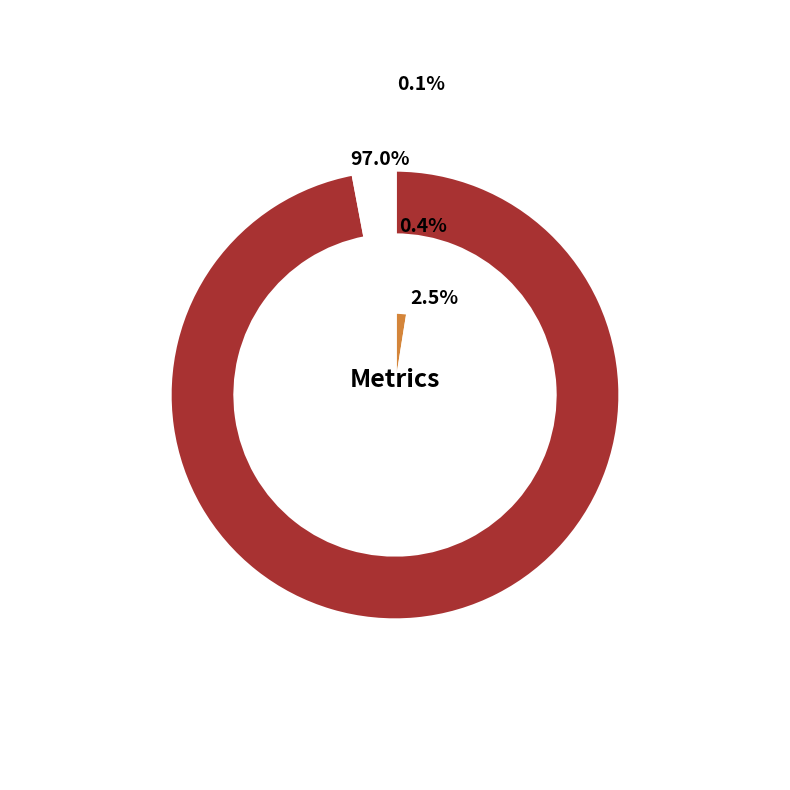

To the nearest percent, what is the average slice percentage?

25%